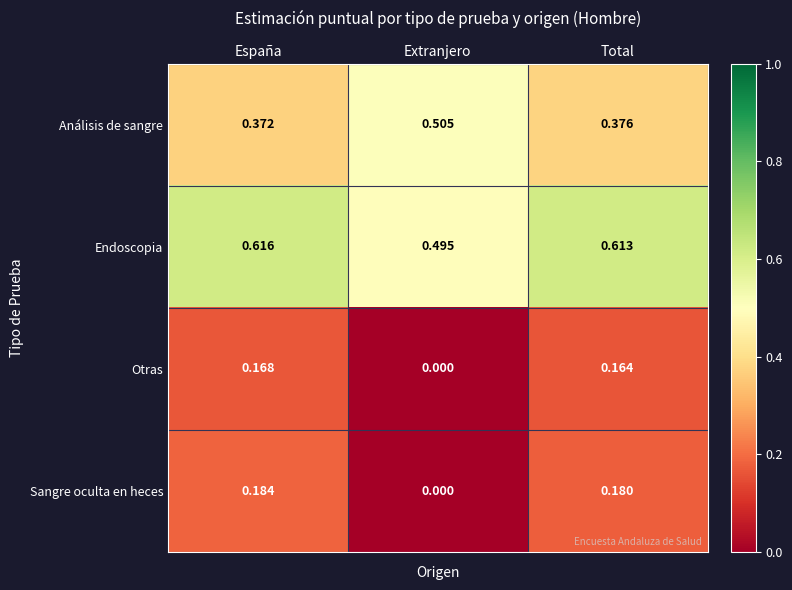

Which series changed the most between Extranjero and Total?

Sangre oculta en heces